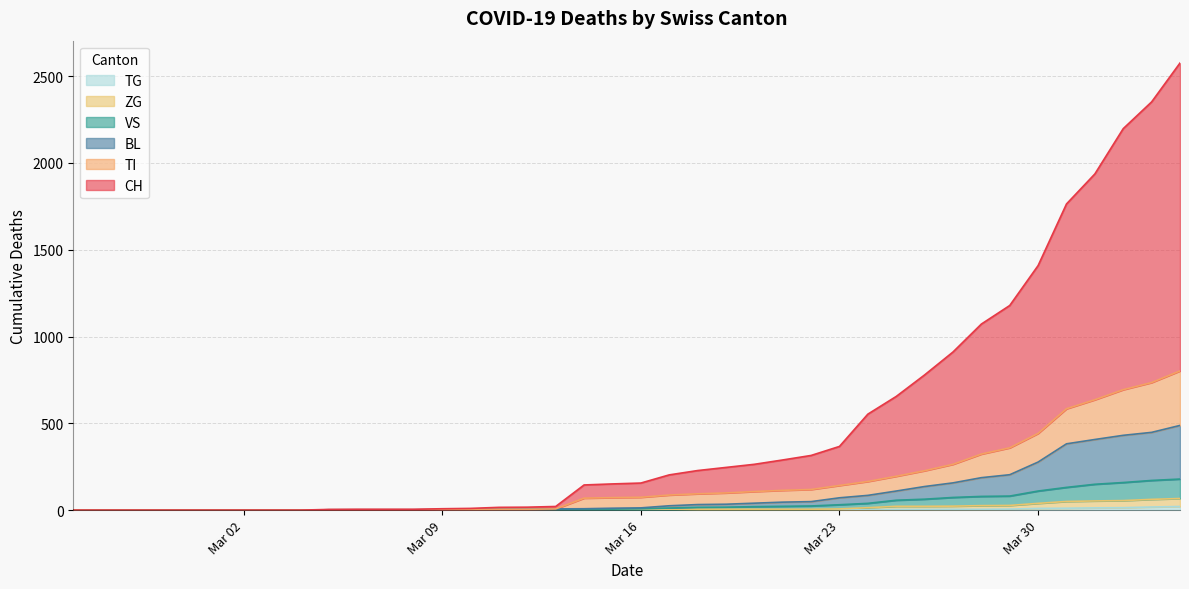

At which label is CH closest to 1288?

2020-03-29